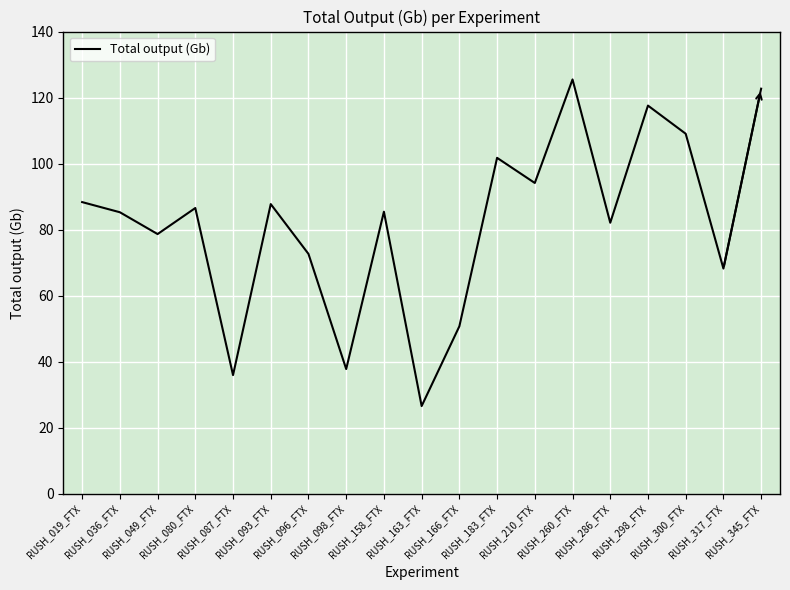

What is the greatest value displayed?

125.5